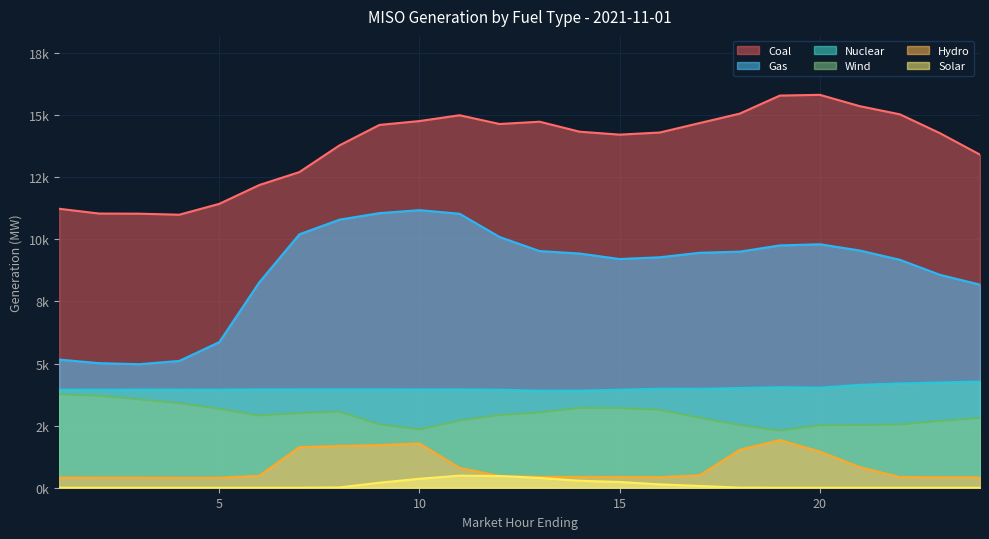

What is the value of the Wind point at the 10th from the left?

2352.6